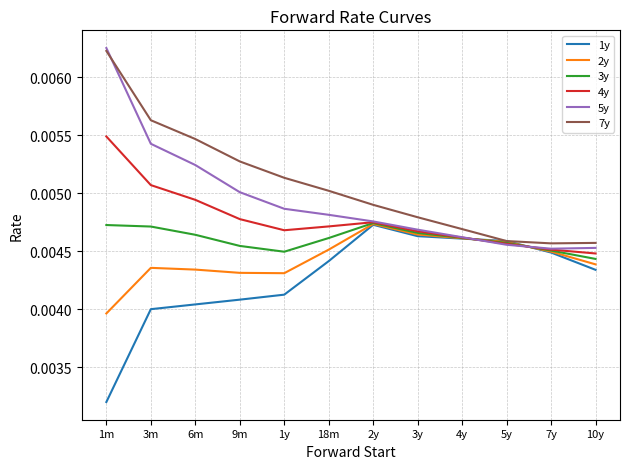

What position from the right is 3m?

11